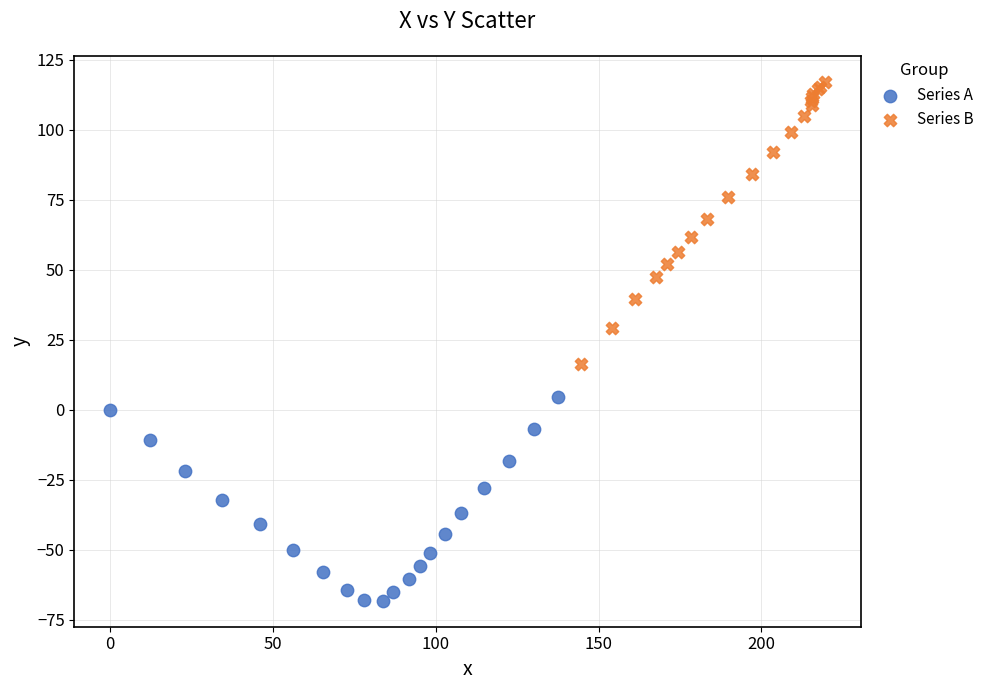

What are all the series names shown in the legend?

Series A, Series B